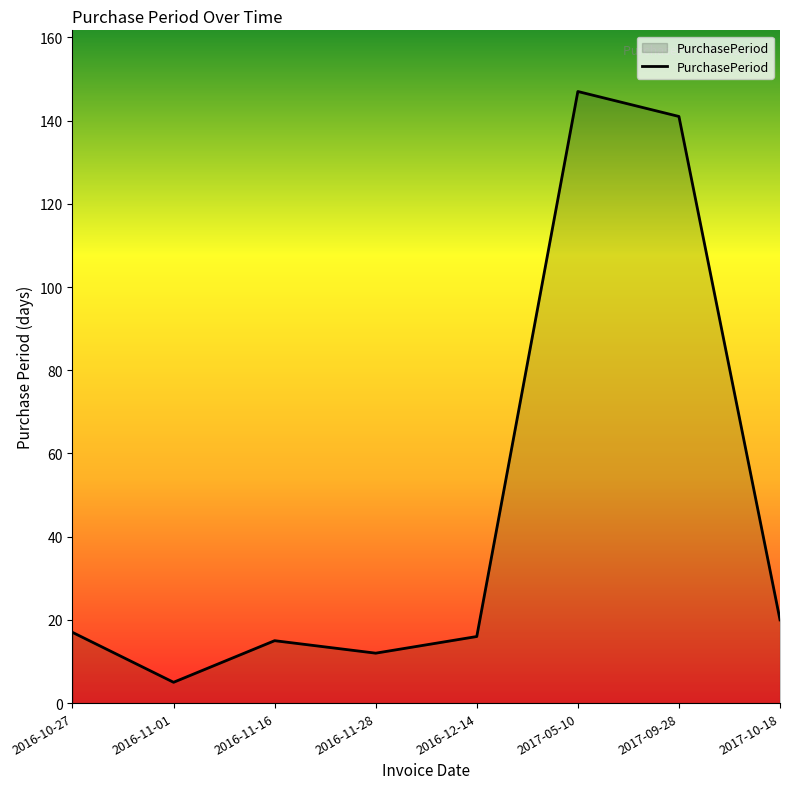

Which label corresponds to the largest value in the chart?

2017-05-10